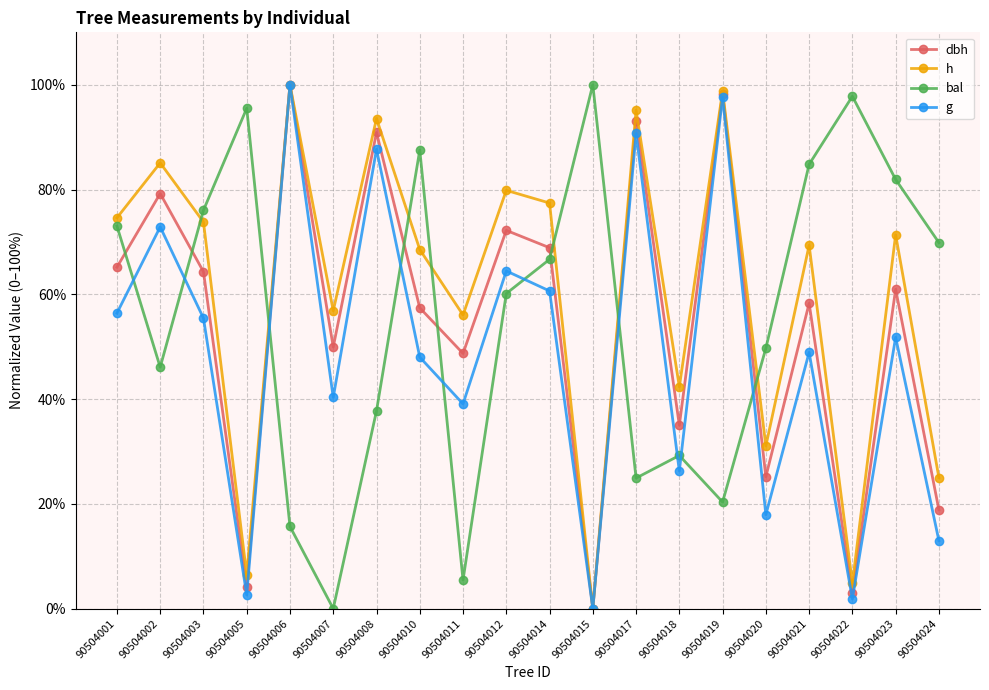

How many categories are shown in the chart?

20